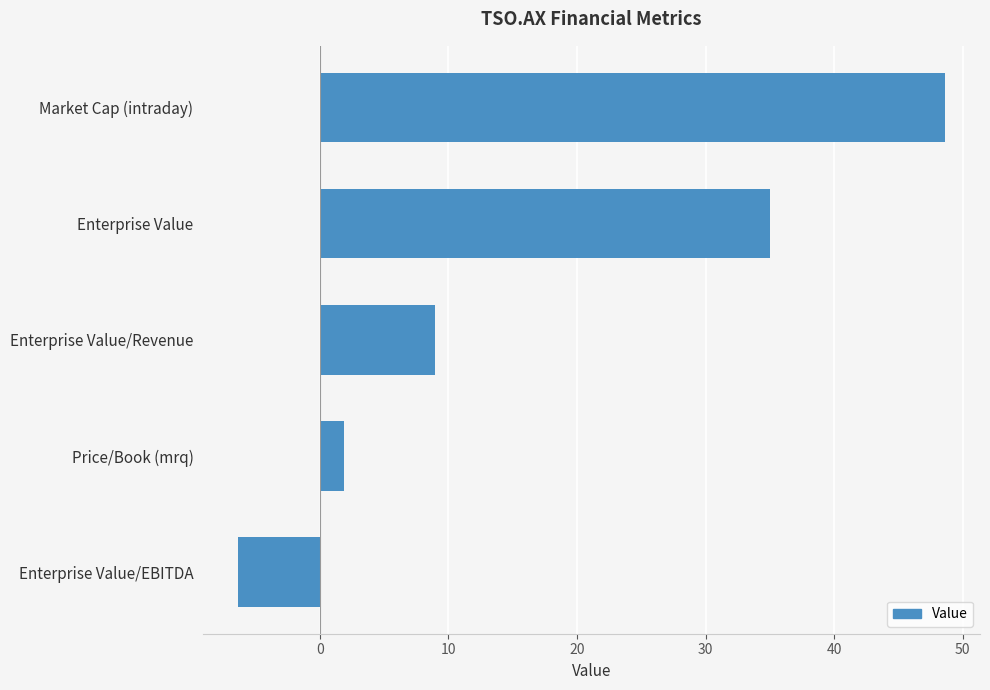

Which has a higher value, Enterprise Value/Revenue or Enterprise Value/EBITDA?

Enterprise Value/Revenue